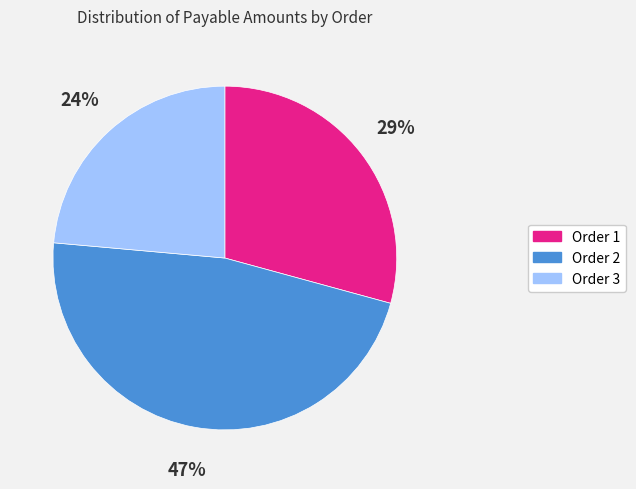

True or false: Order 3 accounts for 24% of the total.

True